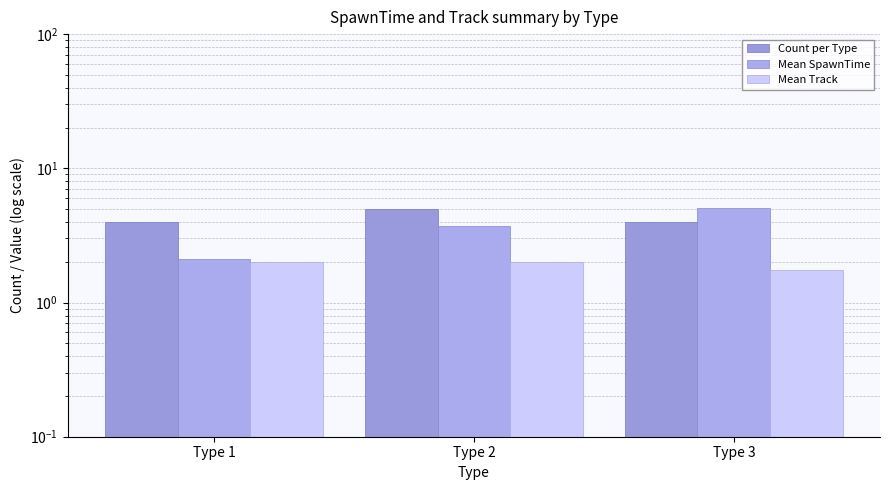

Are the bars grouped side by side (vs. stacked)?

Yes